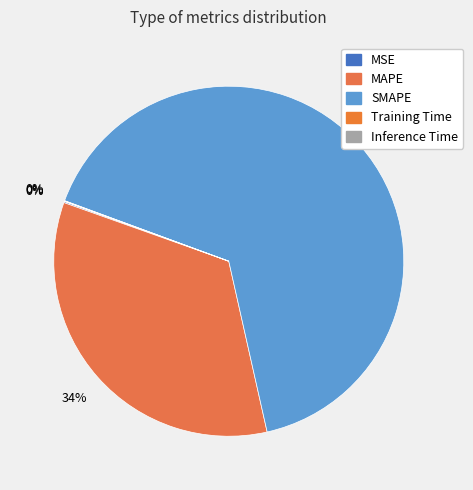

To the nearest percent, what portion does SMAPE represent?

66%